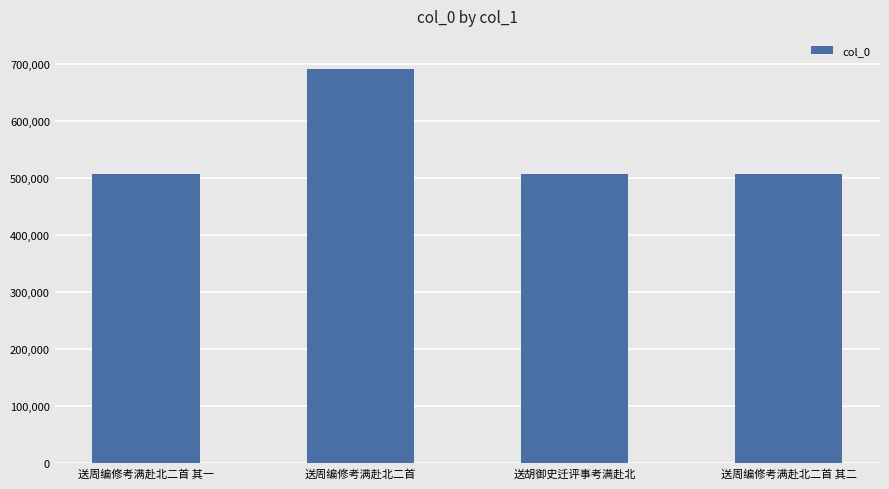

What is the label of the 2nd bar from the left?

送周编修考满赴北二首